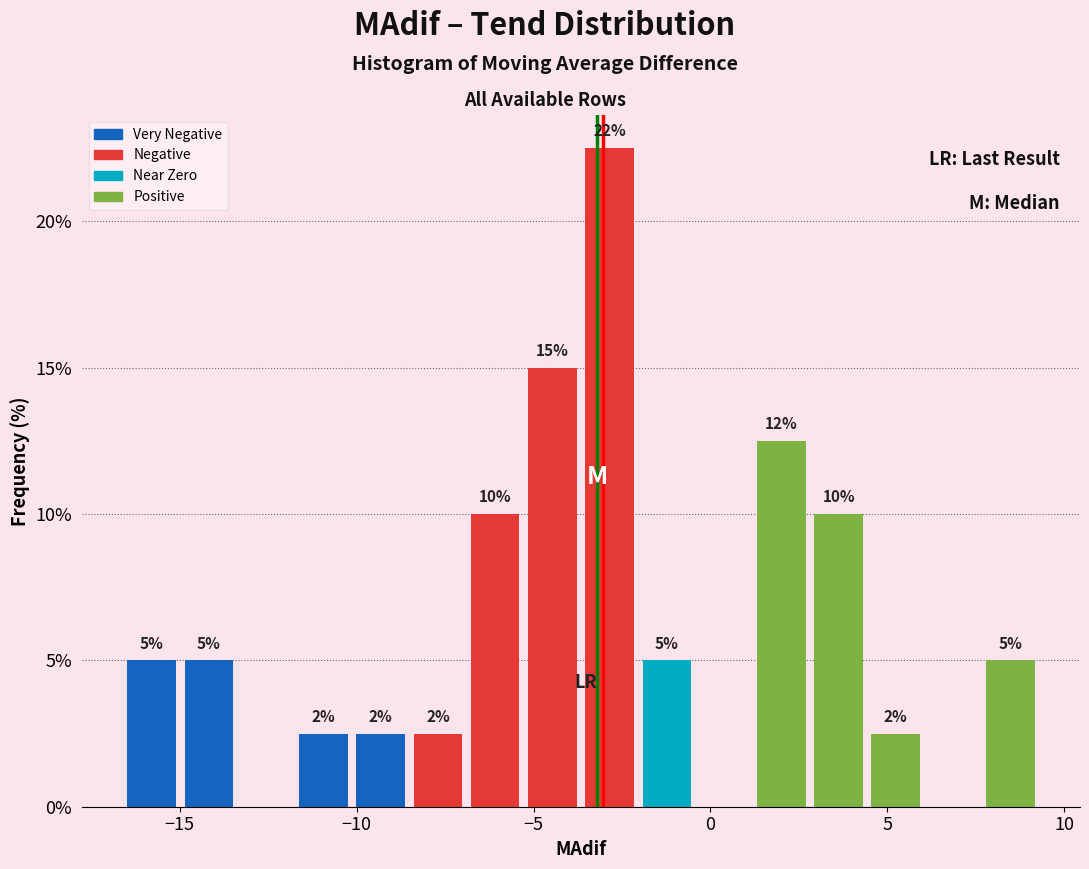

Read against the x-axis, roughly where is the centre of the tallest bar?

-3.0